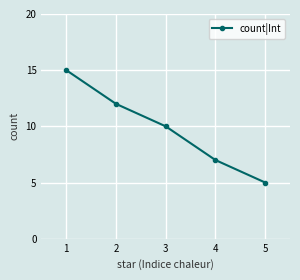

What is the smallest value displayed?

5